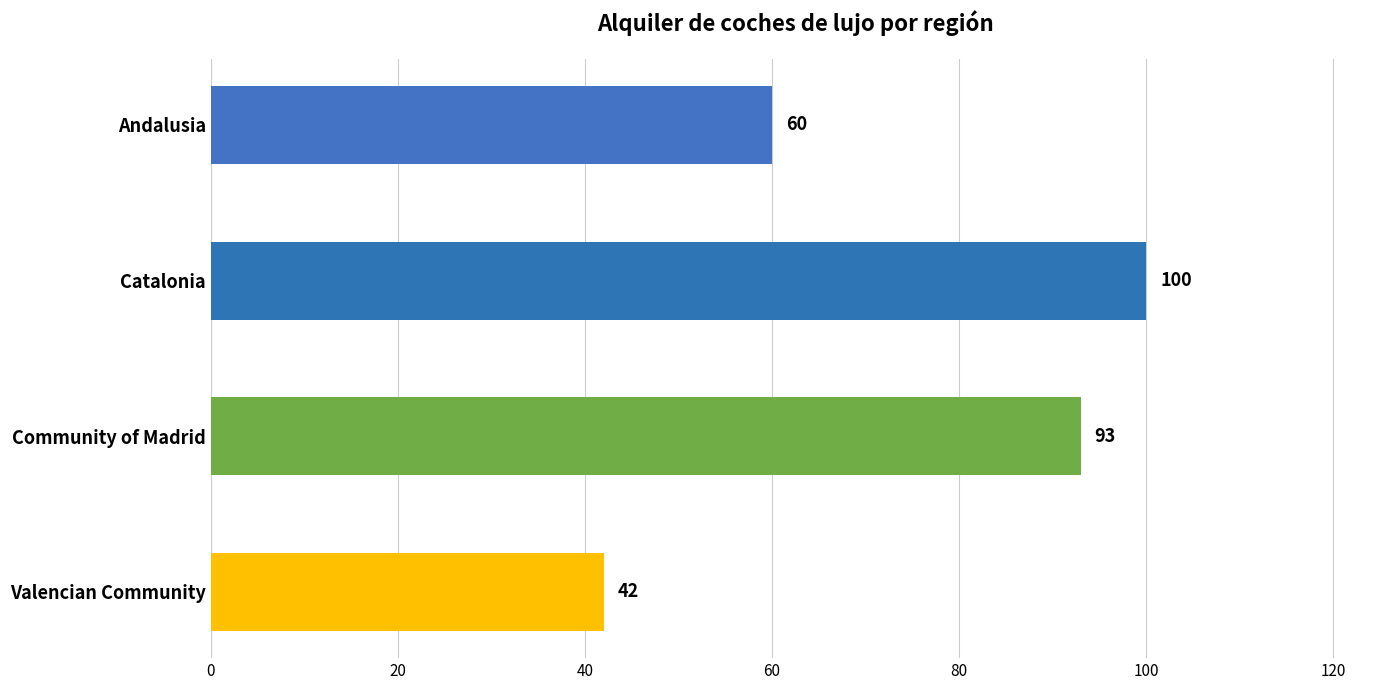

Does the chart contain any negative values?

No